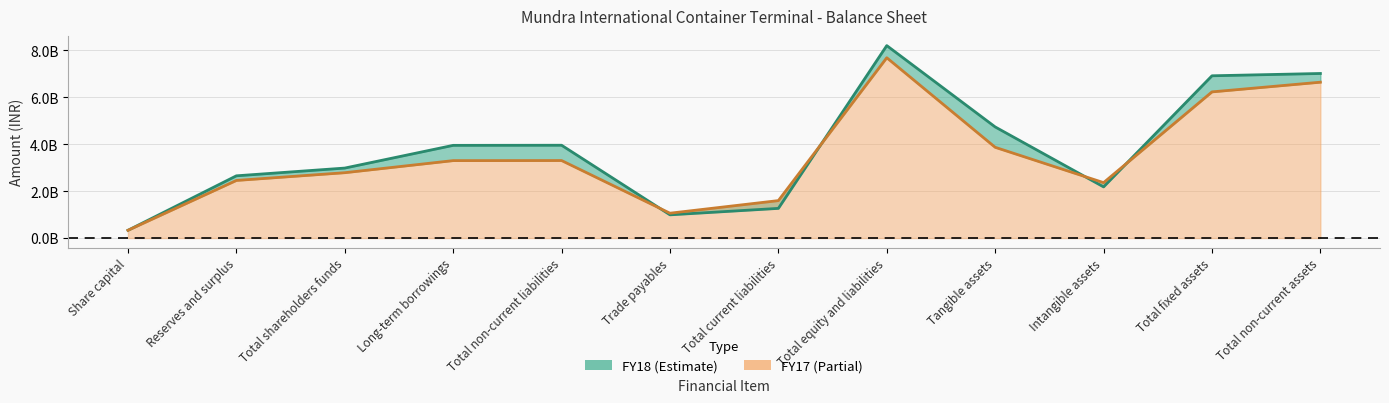

What position from the right is Total fixed assets?

2